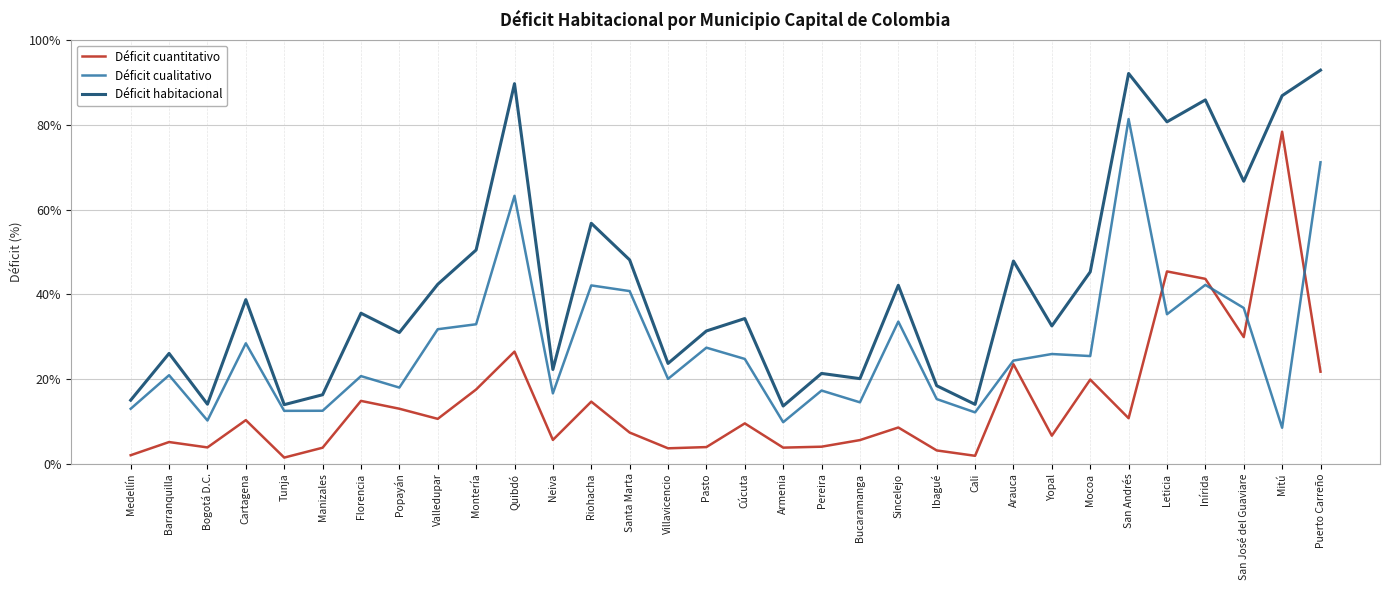

Which series has the largest total across all categories?

Déficit habitacional